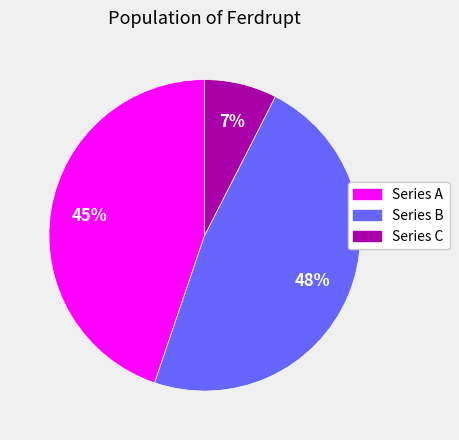

What is the largest slice in the pie chart?

Series B